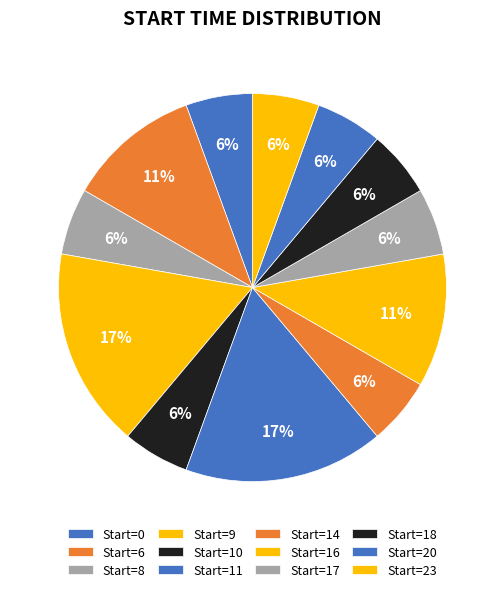

How many slices are in this pie chart?

12